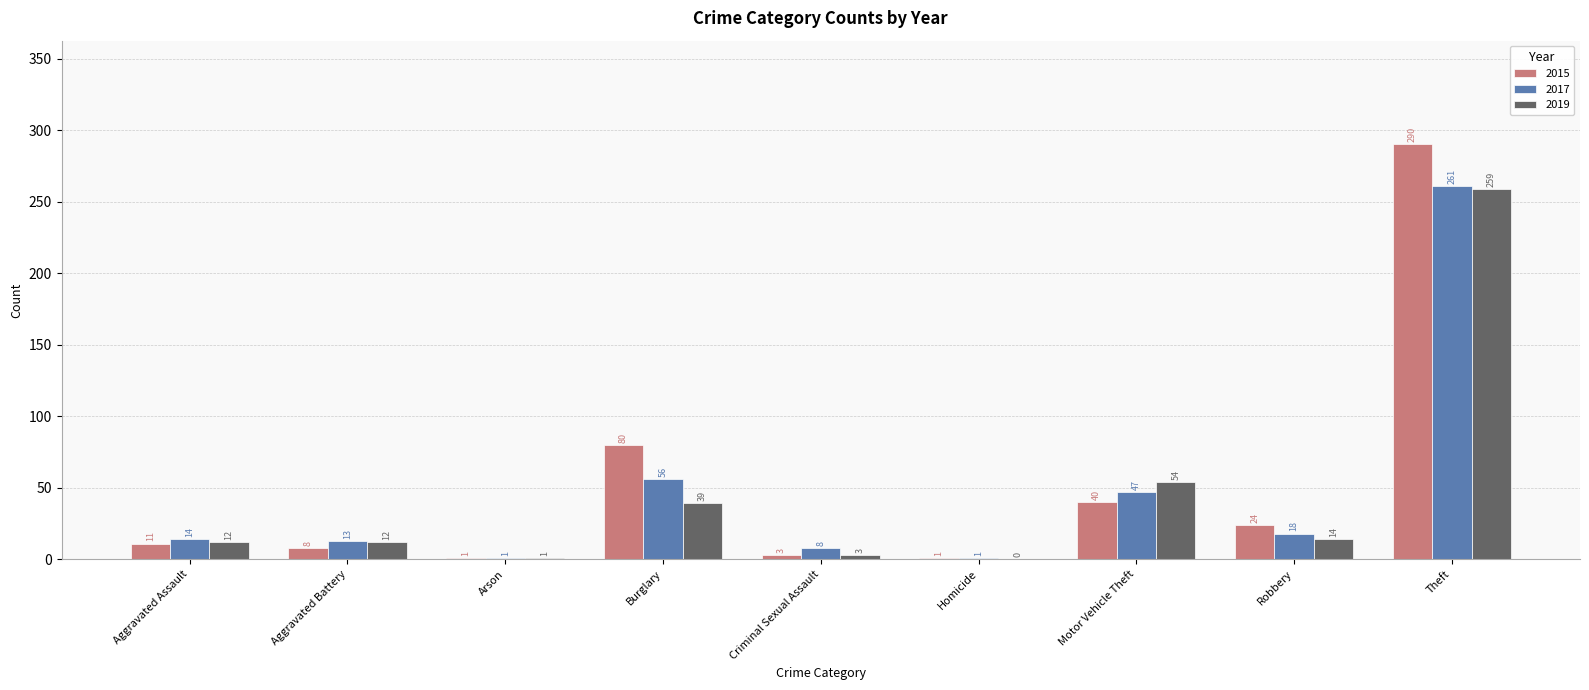

What are all the series names shown in the legend?

2015, 2017, 2019